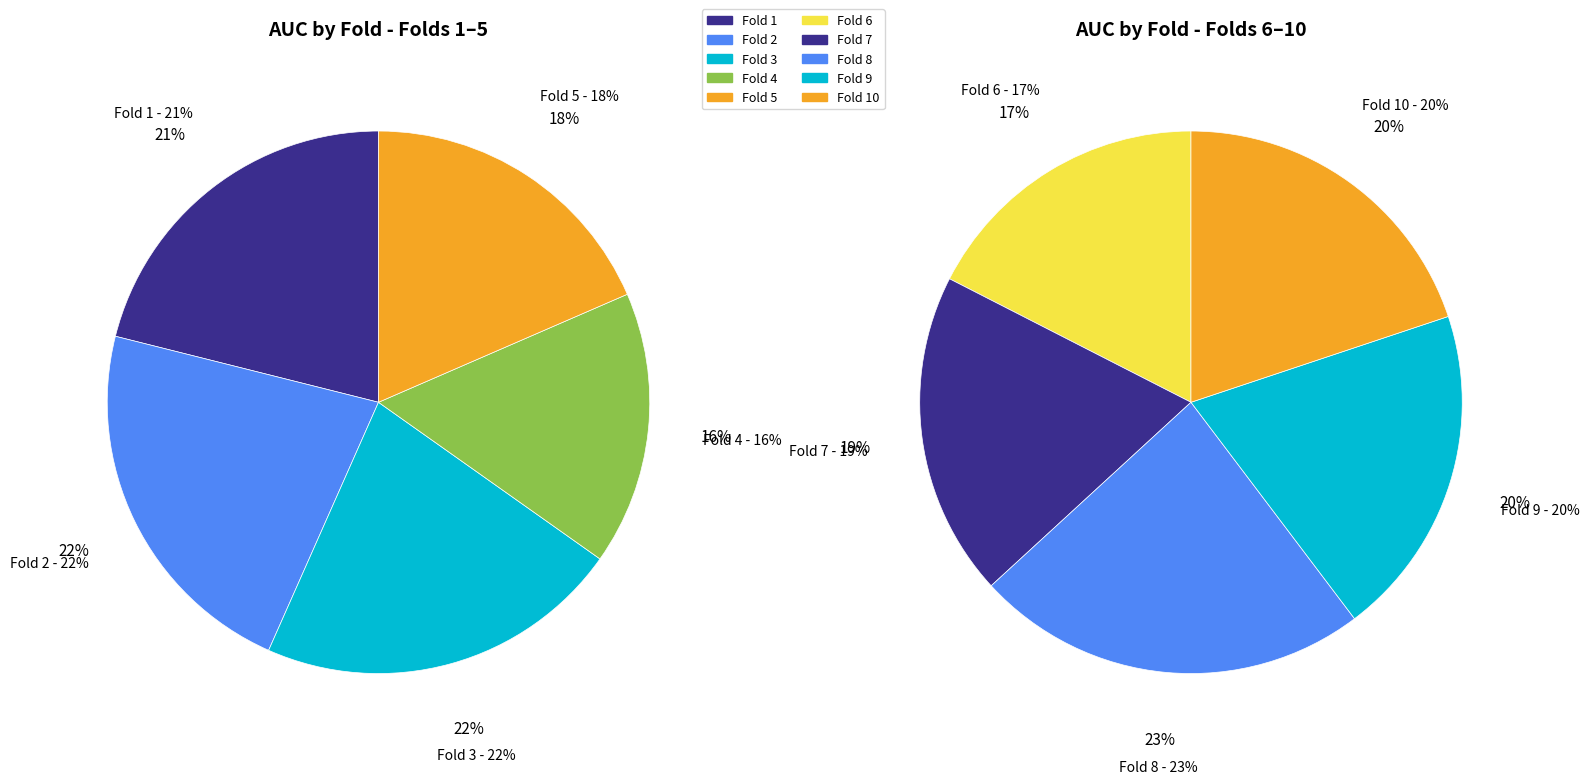

Rank the categories by value from lowest to highest.

Fold 4, Fold 5, Fold 6, Fold 1, Fold 3, Fold 2, Fold 7, Fold 9, Fold 10, Fold 8